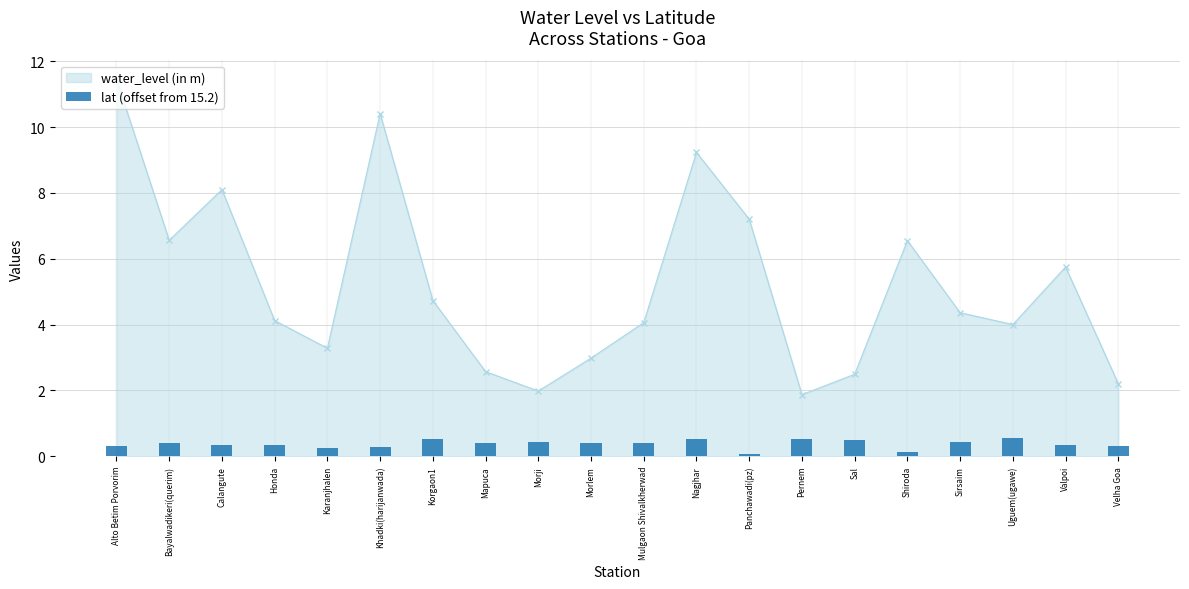

What is the value of the 14th bar from the left?

0.5